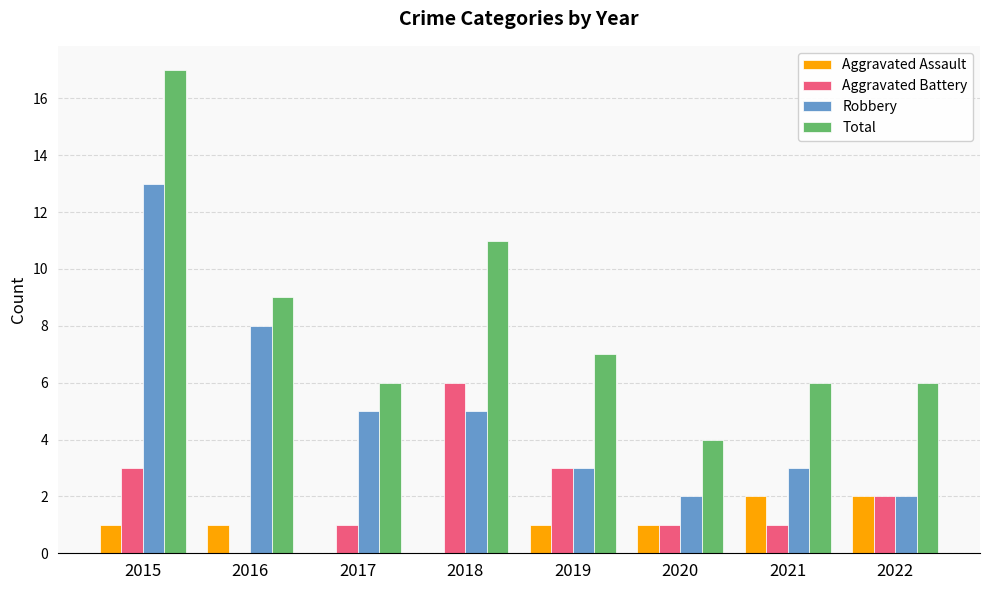

Reading left to right, extract all data points from this chart.

Aggravated Assault: 1	1	0	0	1	1	2	2
Aggravated Battery: 3	0	1	6	3	1	1	2
Robbery: 13	8	5	5	3	2	3	2
Total: 17	9	6	11	7	4	6	6